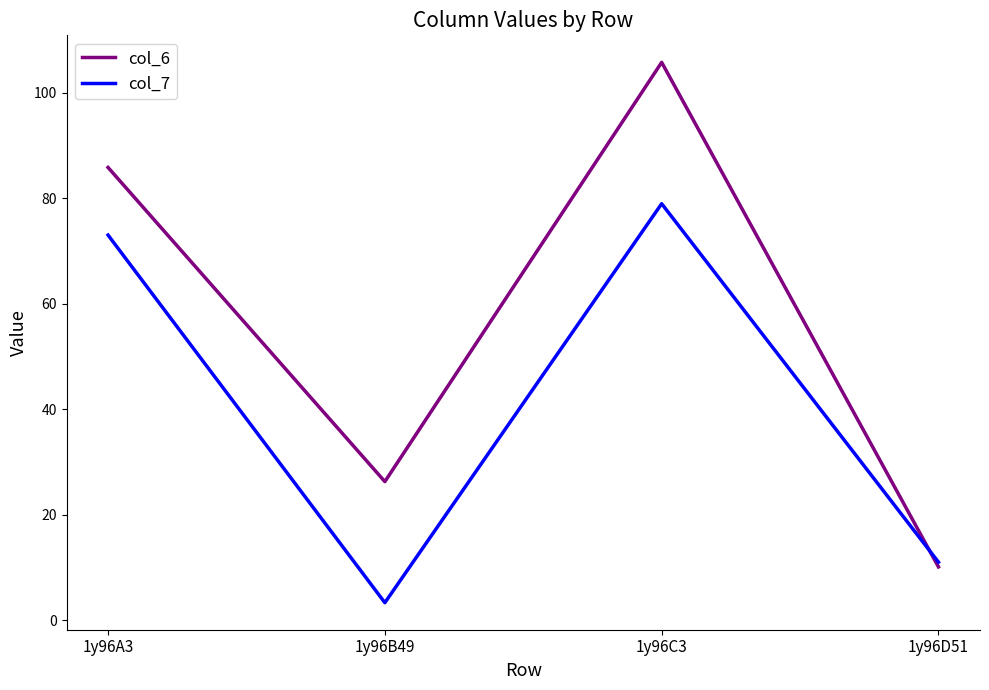

Read the col_7 value at 1y96C3.

78.9